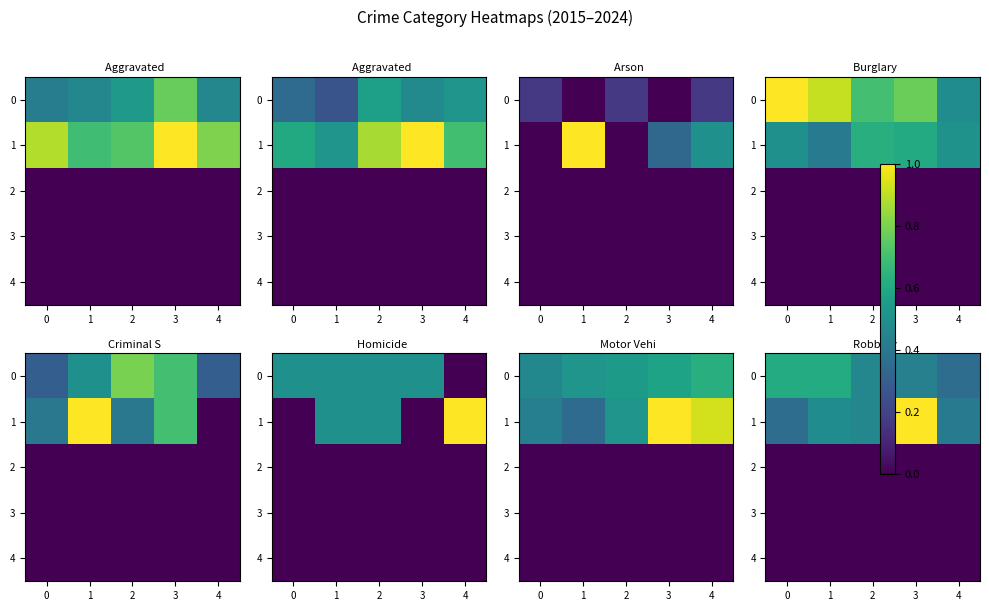

Count the number of data series in this chart.

5